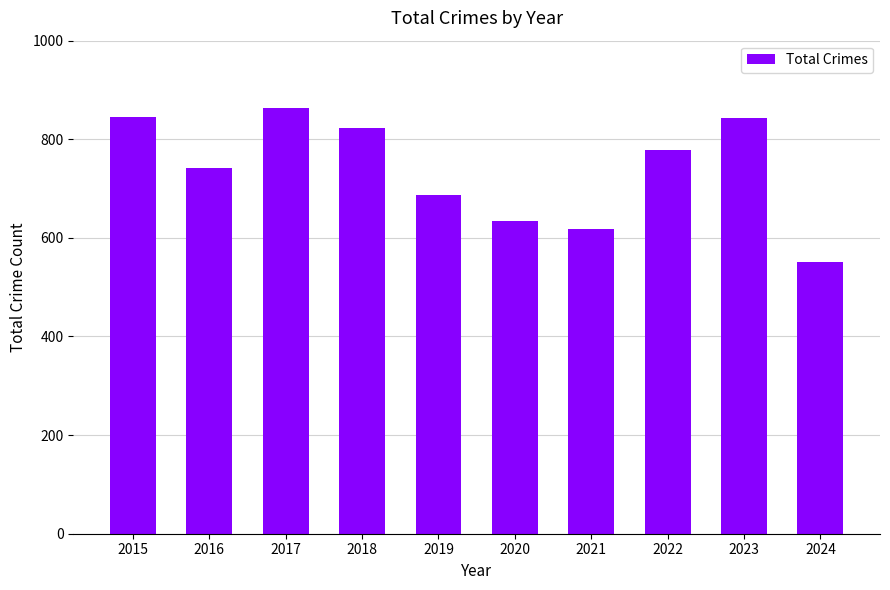

Are the bars horizontal?

No